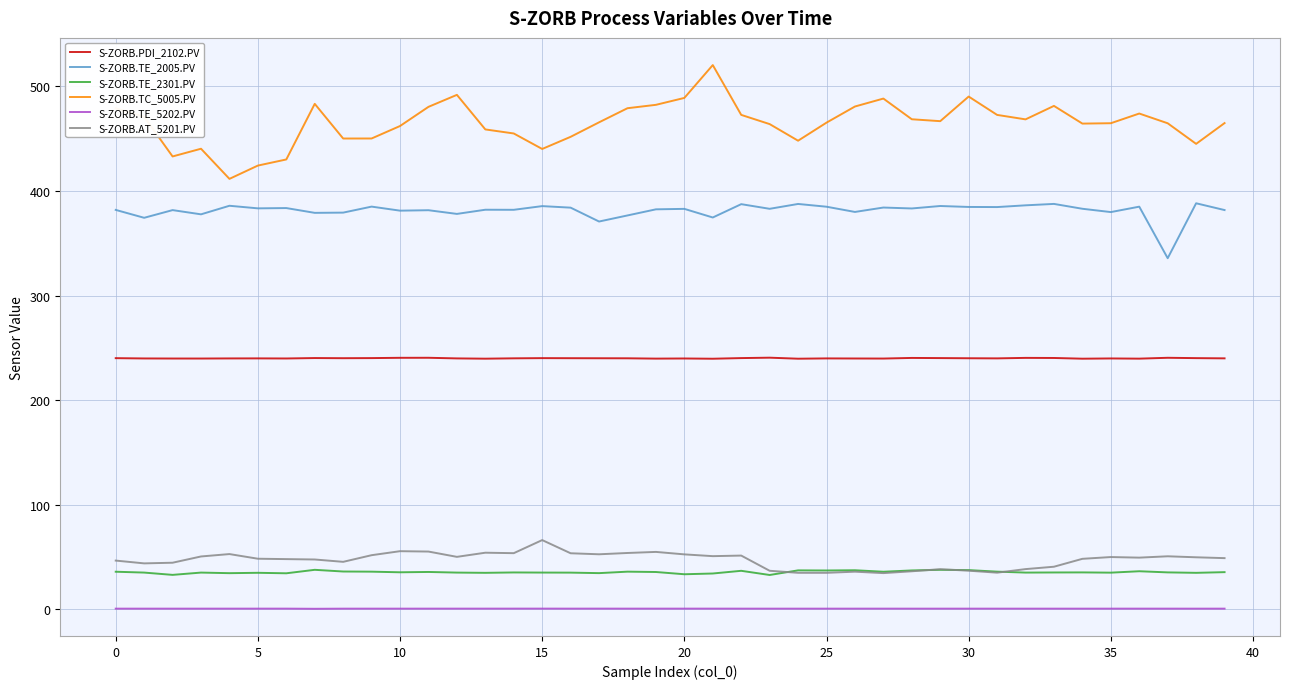

What is the maximum value for S-ZORB.TE_2301.PV?

37.6